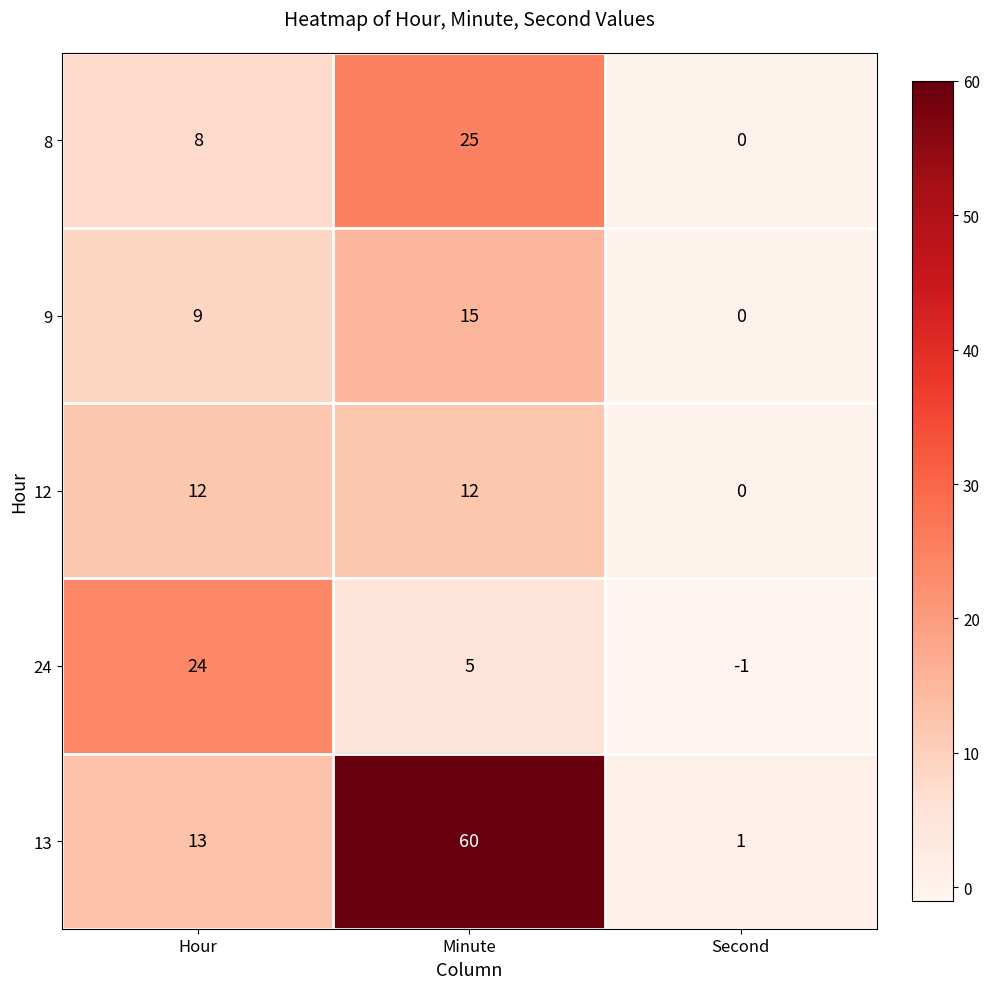

What is the difference between the 24 values at Hour and Minute?

19